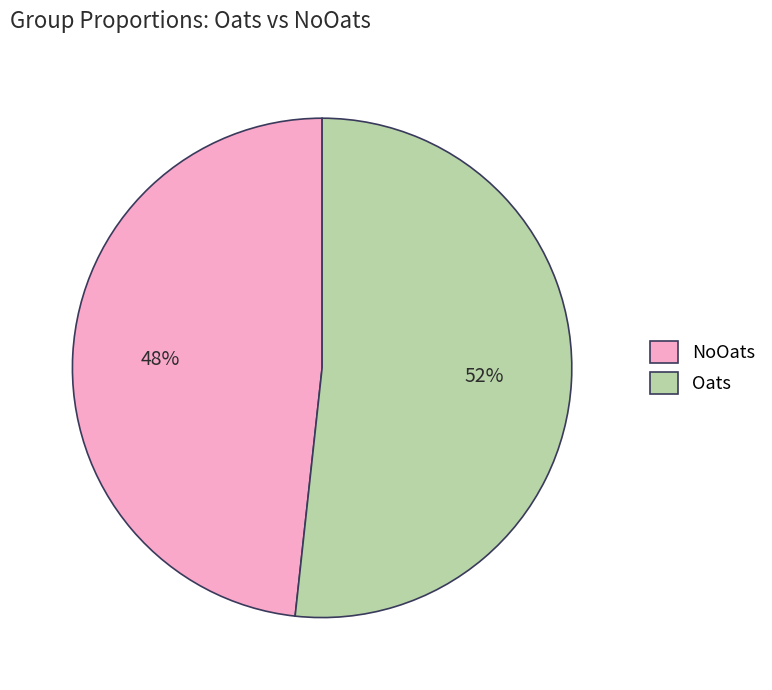

The NoOats slice represents 59% of the pie. True or false?

False